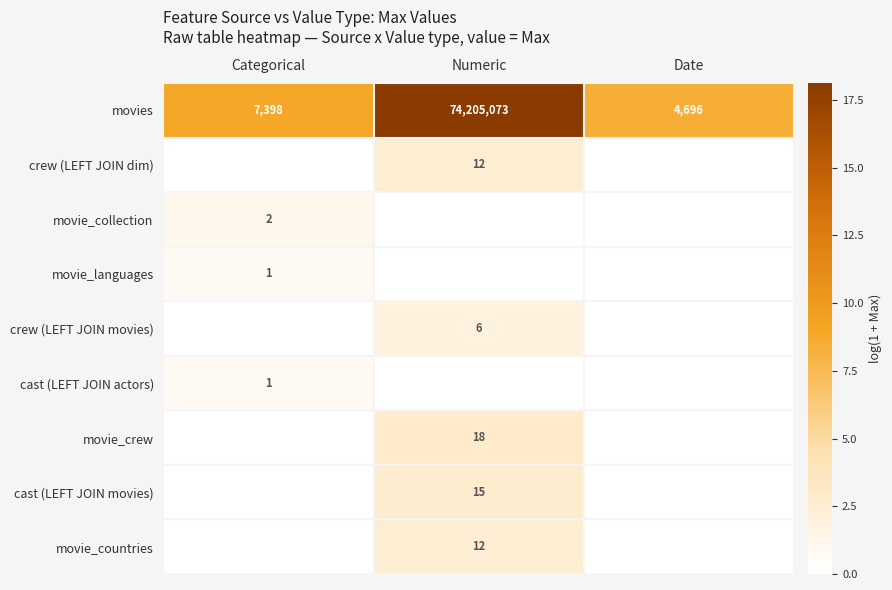

The movie_collection series shows 2 at Categorical. True or false?

True